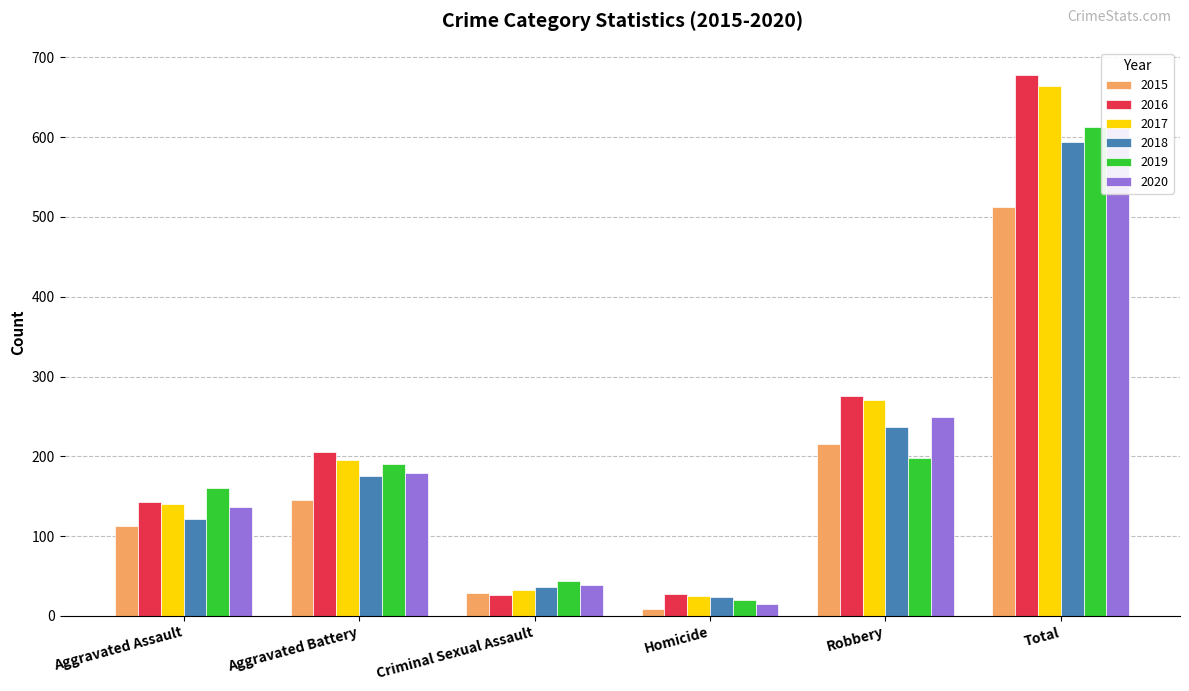

At which label does 2015 reach its peak?

Total